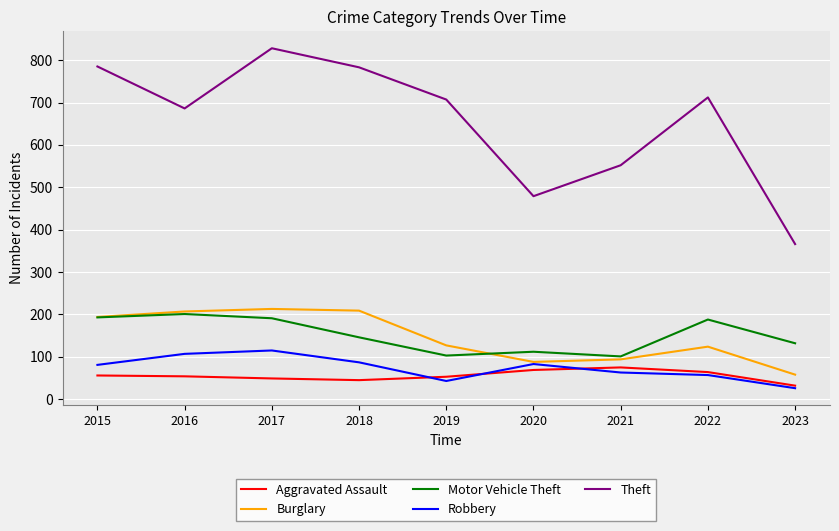

What value does the Motor Vehicle Theft series have at 2015?

193